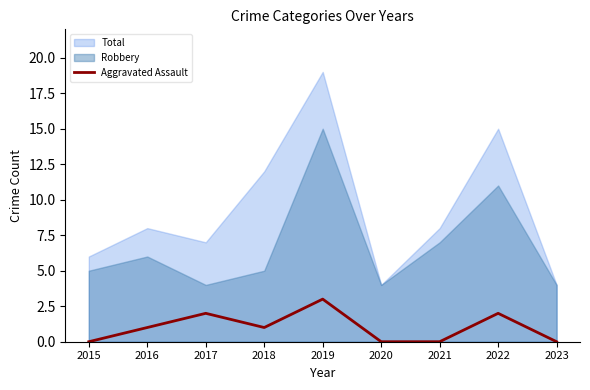

Rank the categories by value from lowest to highest.

2015, 2020, 2021, 2023, 2016, 2018, 2017, 2022, 2019